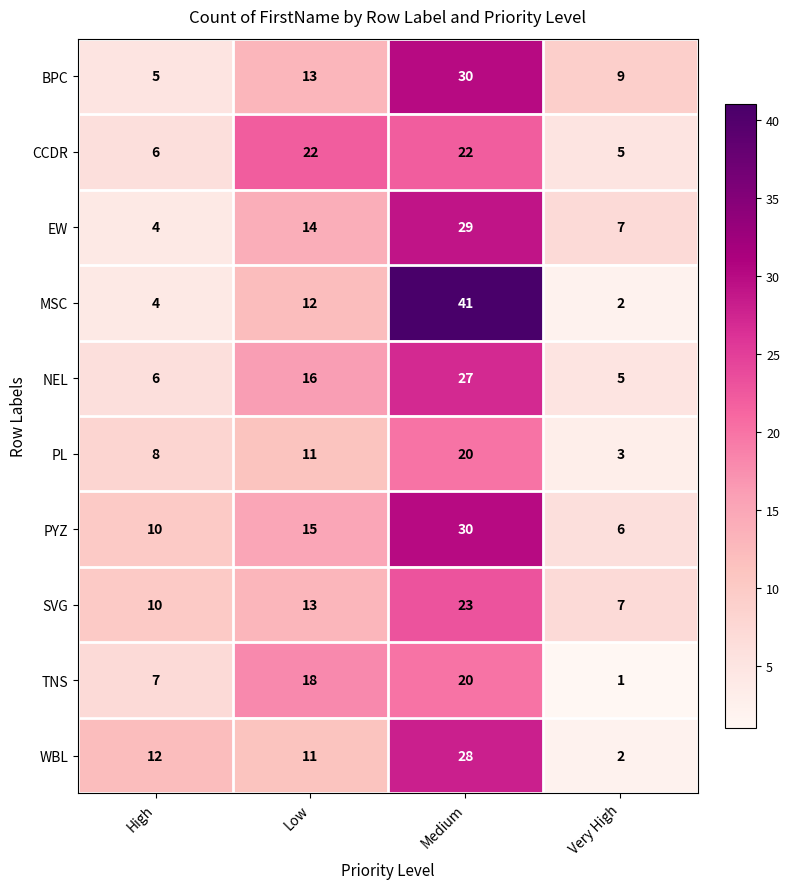

What is the sum of the PYZ values at High and Medium?

40